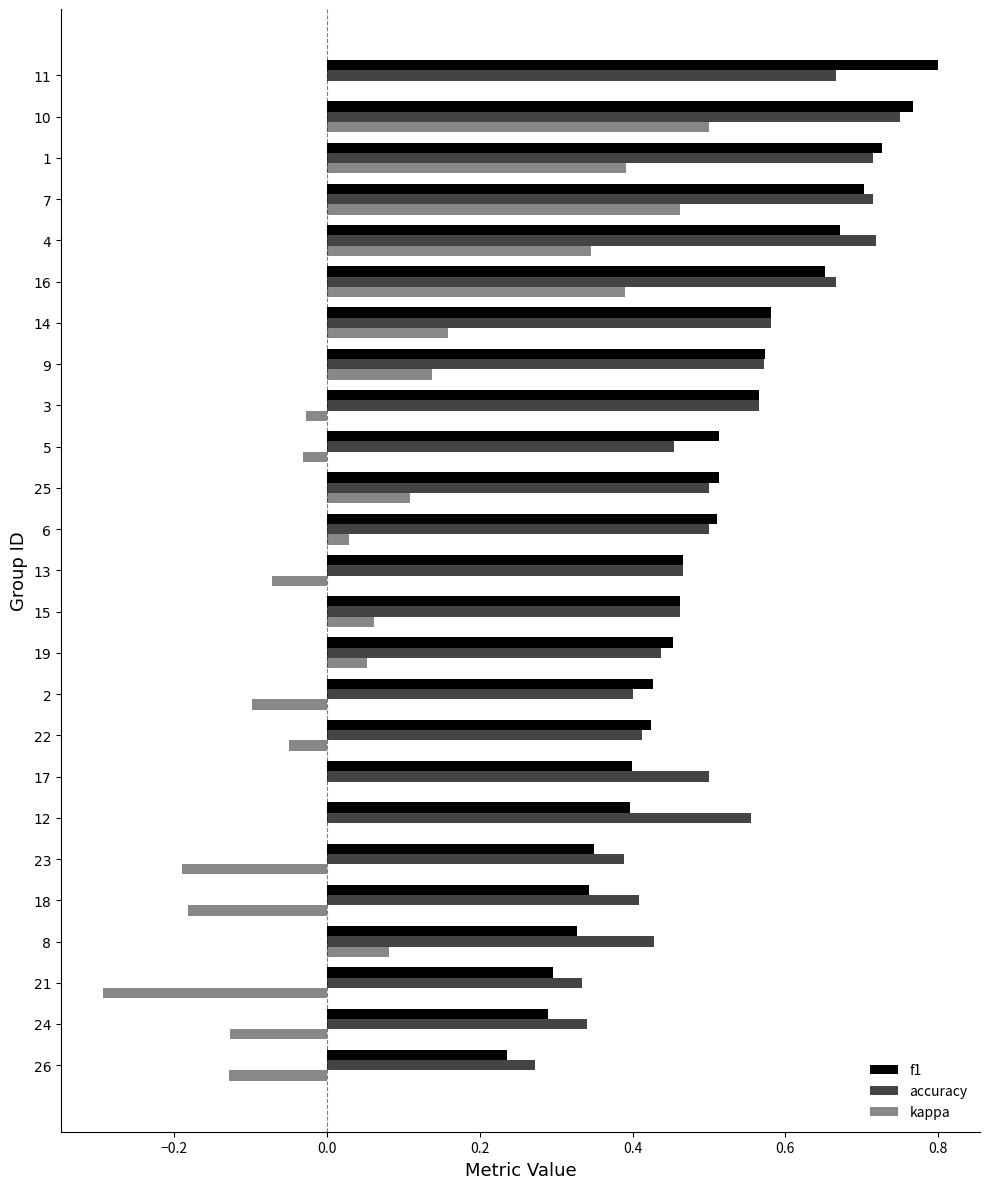

What is the sum of all f1 values?

12.4